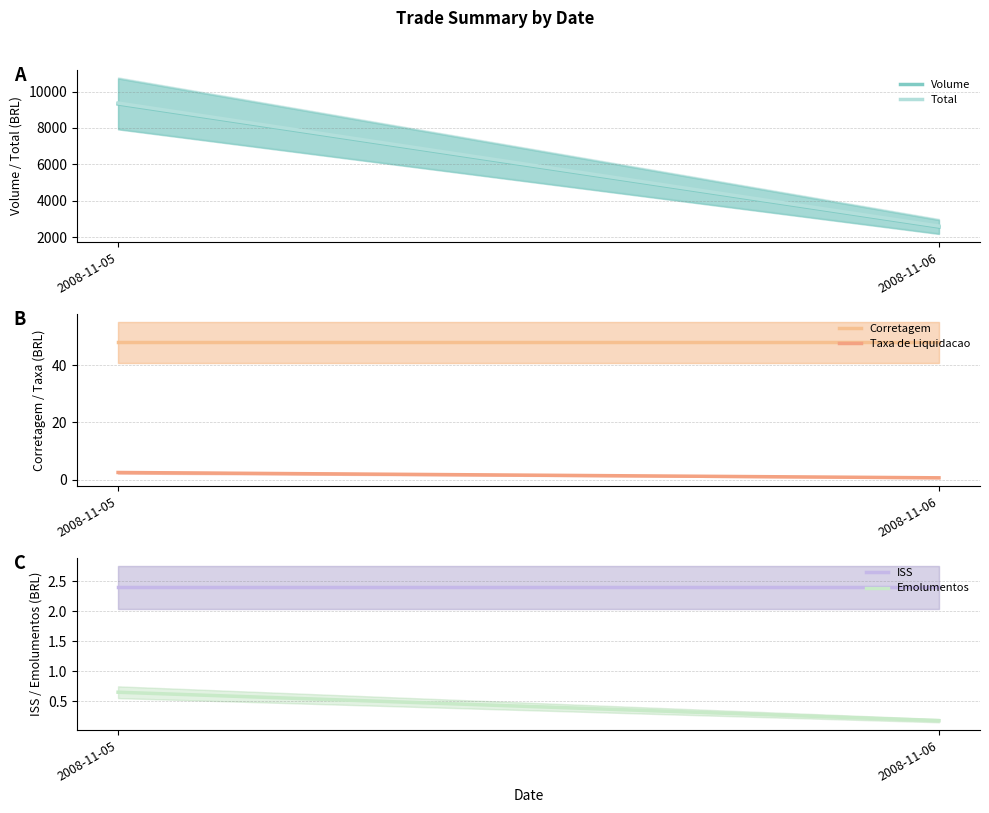

At how many categories does at least one series exceed 1167?

2